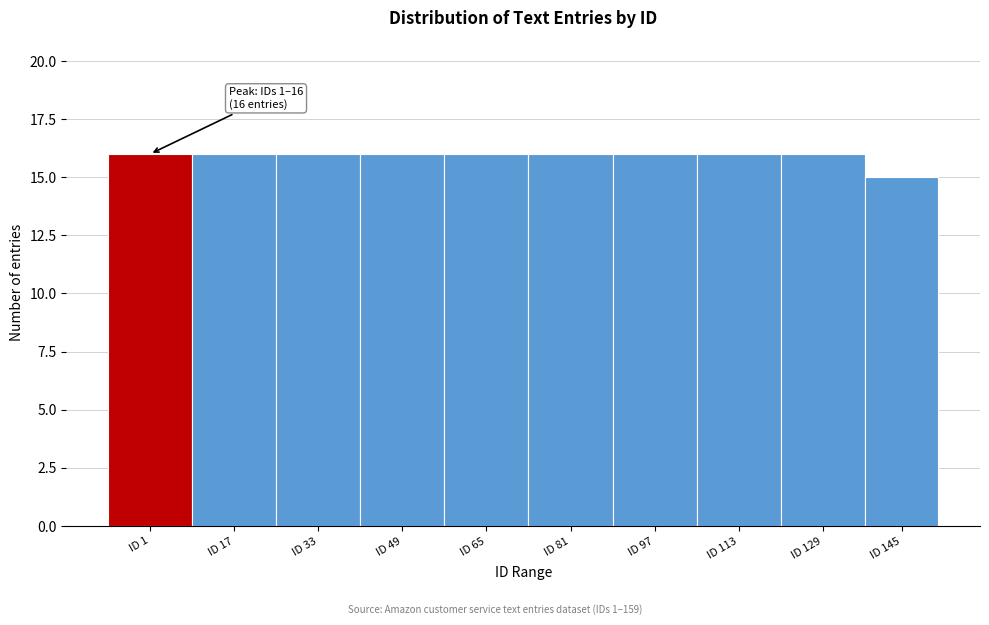

Reading left to right, list all the values displayed in this chart.

ID 1=16	ID 17=16	ID 33=16	ID 49=16	ID 65=16	ID 81=16	ID 97=16	ID 113=16	ID 129=16	ID 145=15